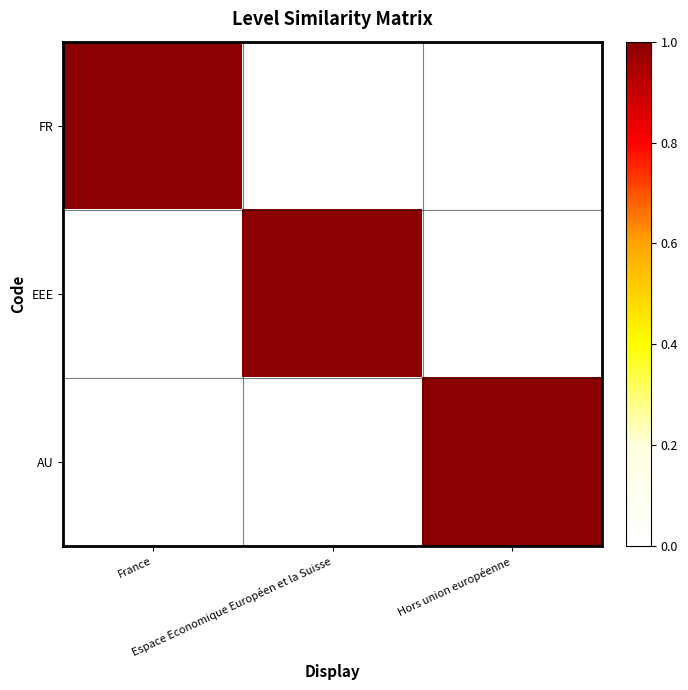

Reading right to left, transcribe all the data shown in this chart.

FR: Hors union européenne=0	Espace Economique Européen et la Suisse=0	France=1
EEE: Hors union européenne=0	Espace Economique Européen et la Suisse=1	France=0
AU: Hors union européenne=1	Espace Economique Européen et la Suisse=0	France=0